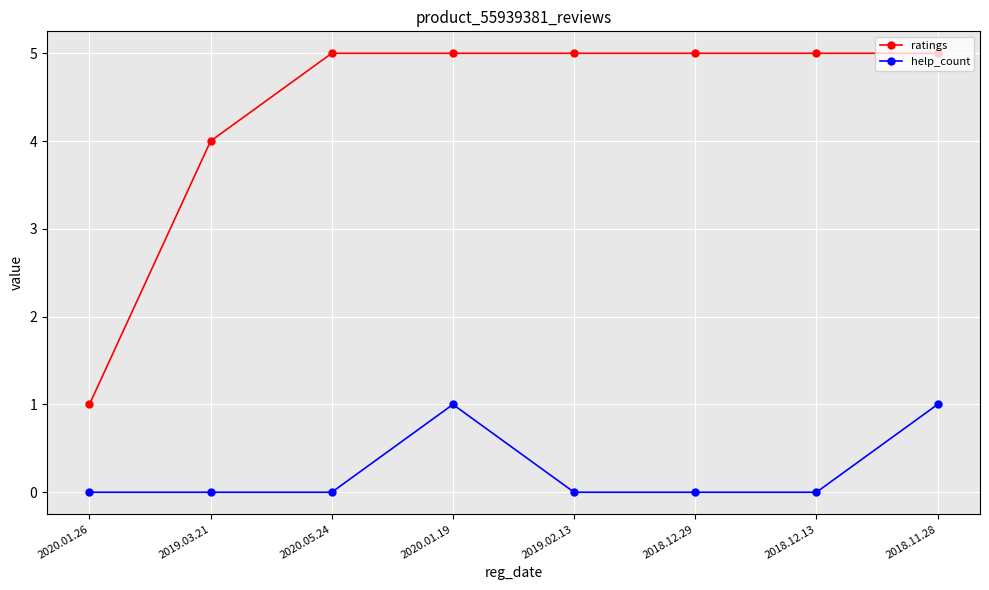

What is the maximum value shown in the chart?

5